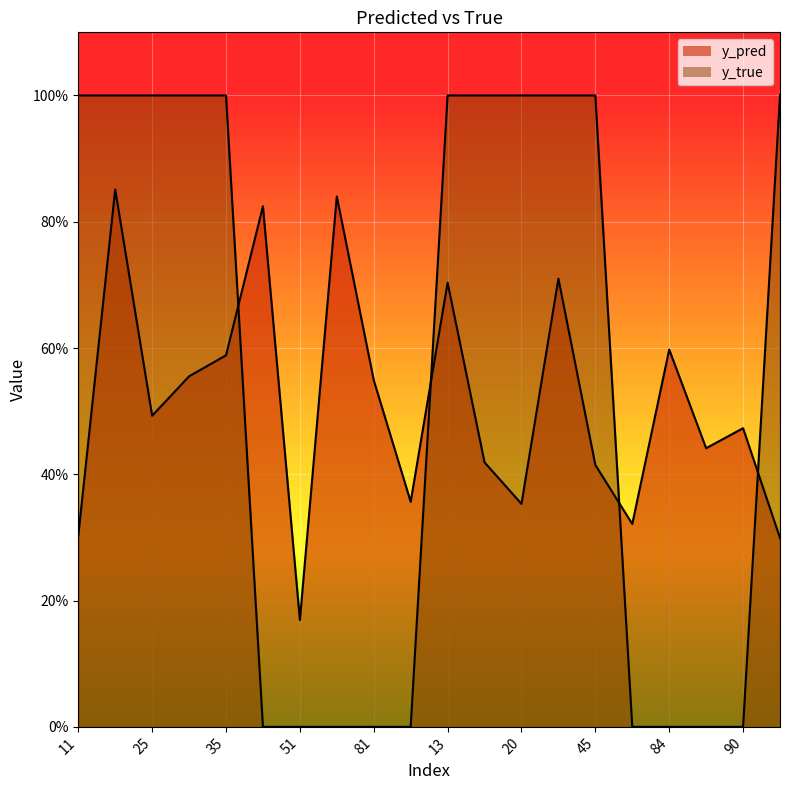

What is the sum of the y_pred values at 11 and 14?

1.2